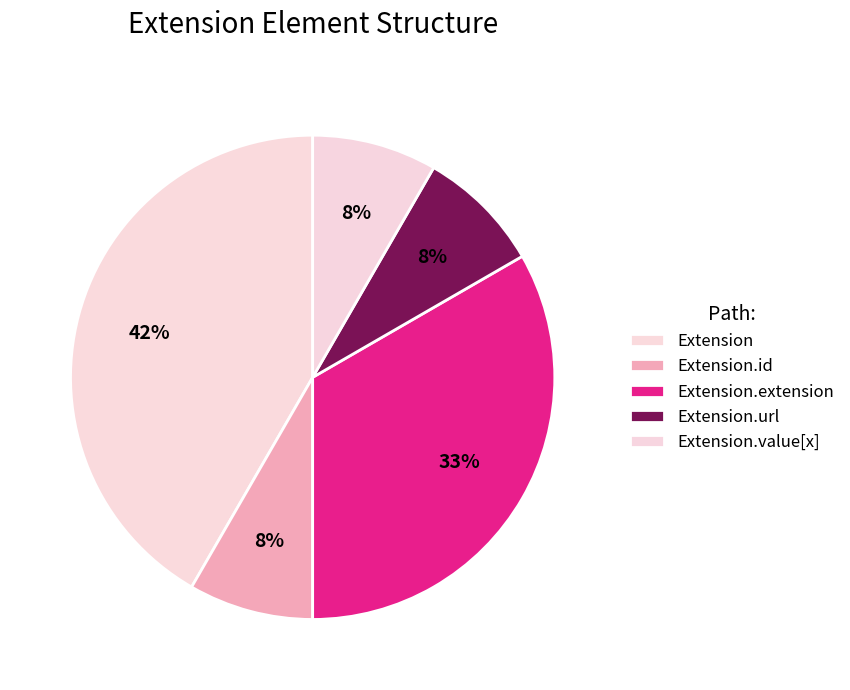

How many slices are in this pie chart?

5